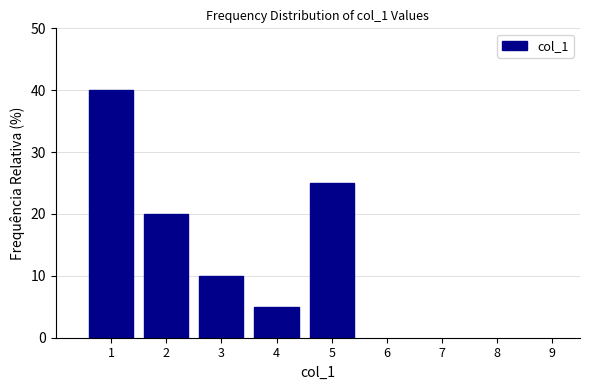

What is the height of the bar covering 3.5 to 4.5 on the x-axis? The values are not printed on the chart, so give them approximately, as read against the axis.

5